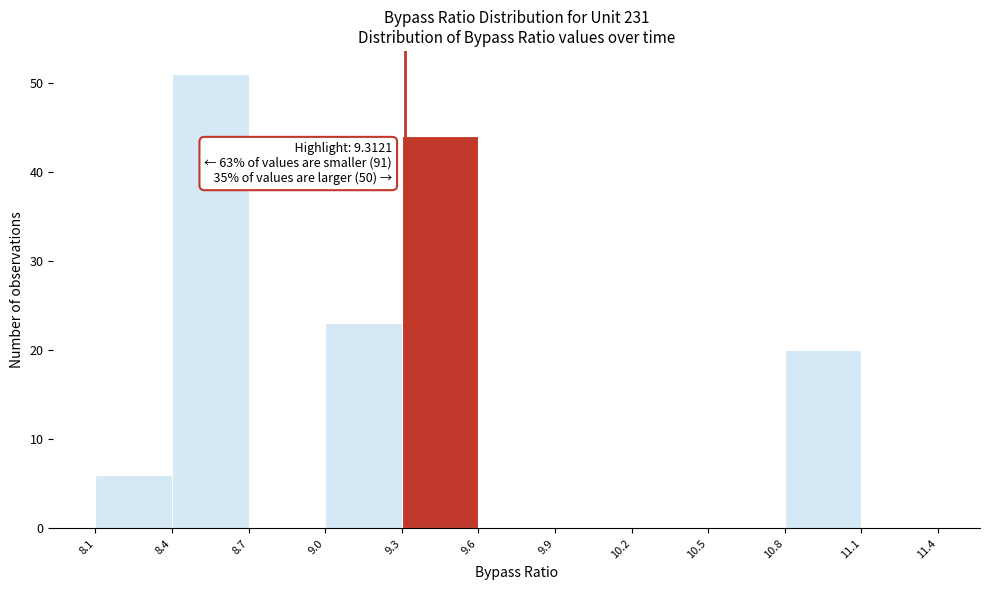

Over which range of the x-axis is the bar tallest?

8.4 to 8.7